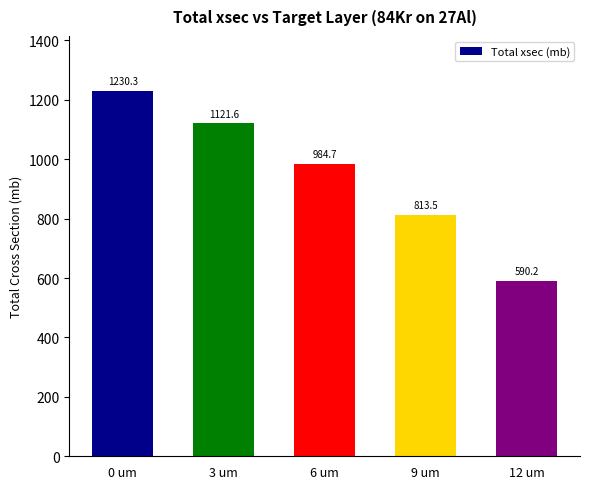

Read the value at 9 um.

813.5